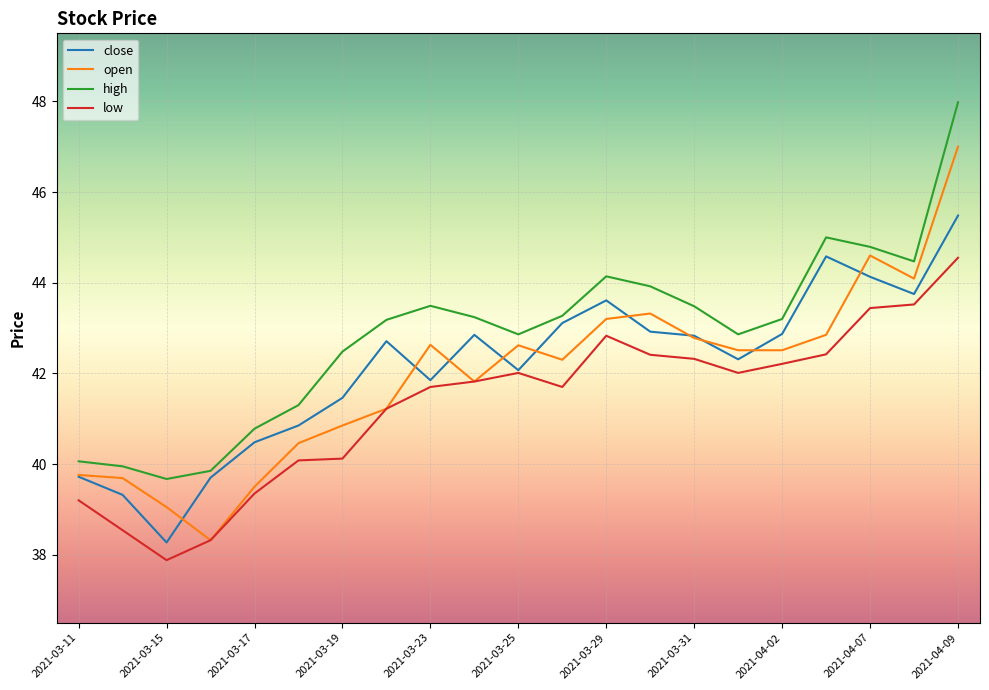

What are all the series names shown in the legend?

close, open, high, low